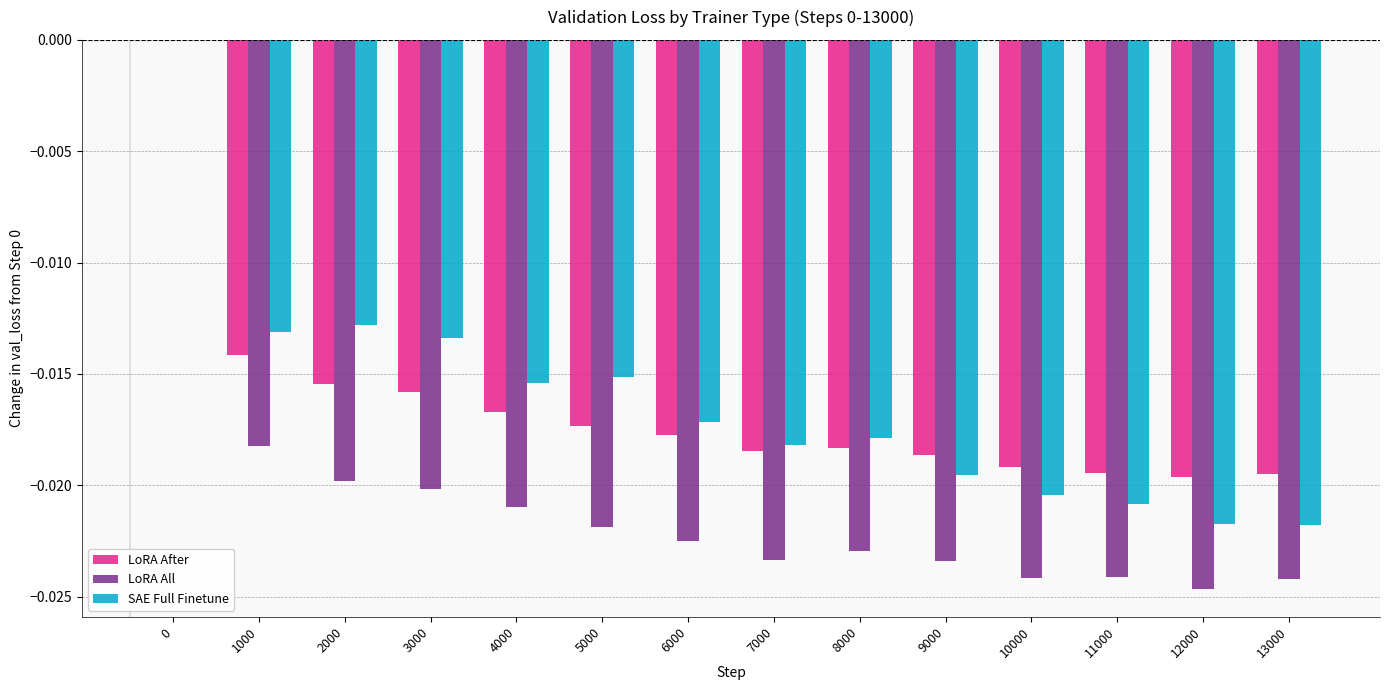

Are the bars horizontal?

No